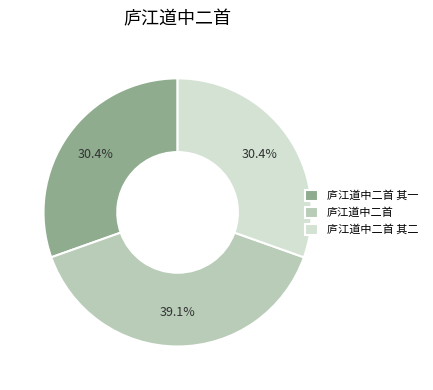

Is 庐江道中二首 the majority of the pie?

No